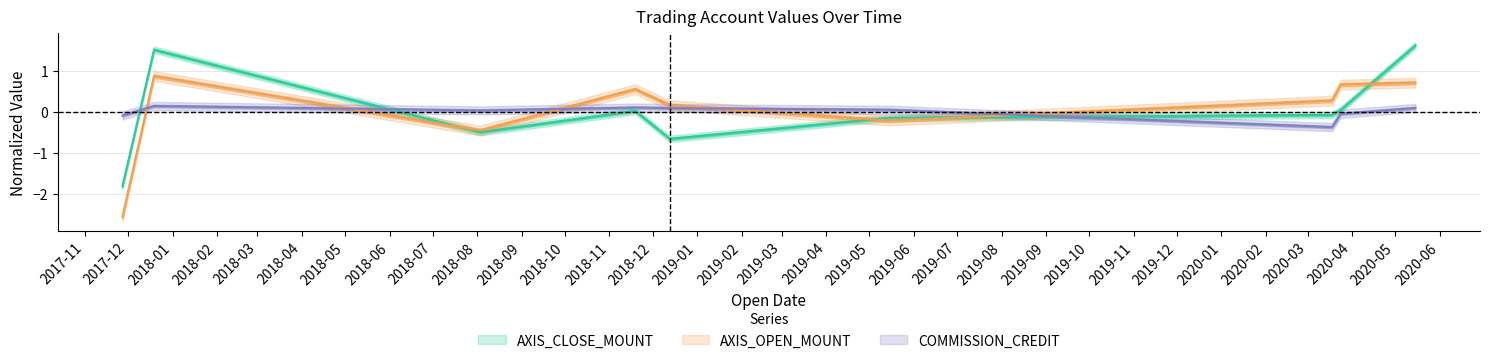

How many intersections are there between COMMISSION_CREDIT and AXIS_OPEN_MOUNT?

5